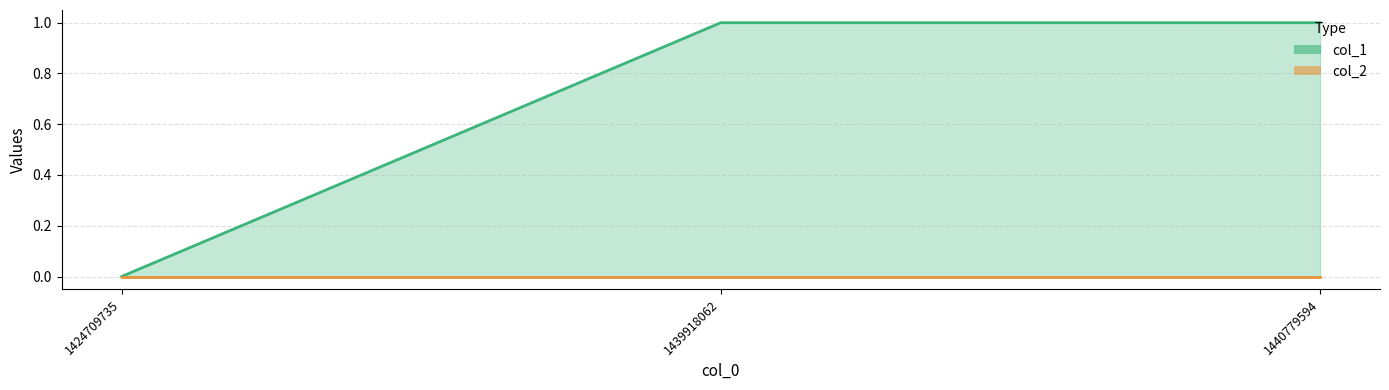

Reading left to right, what are all the values shown in this chart?

col_1_line: 1424709735=0	1439918062=1	1440779594=1
col_2_line: 1424709735=0	1439918062=0	1440779594=0